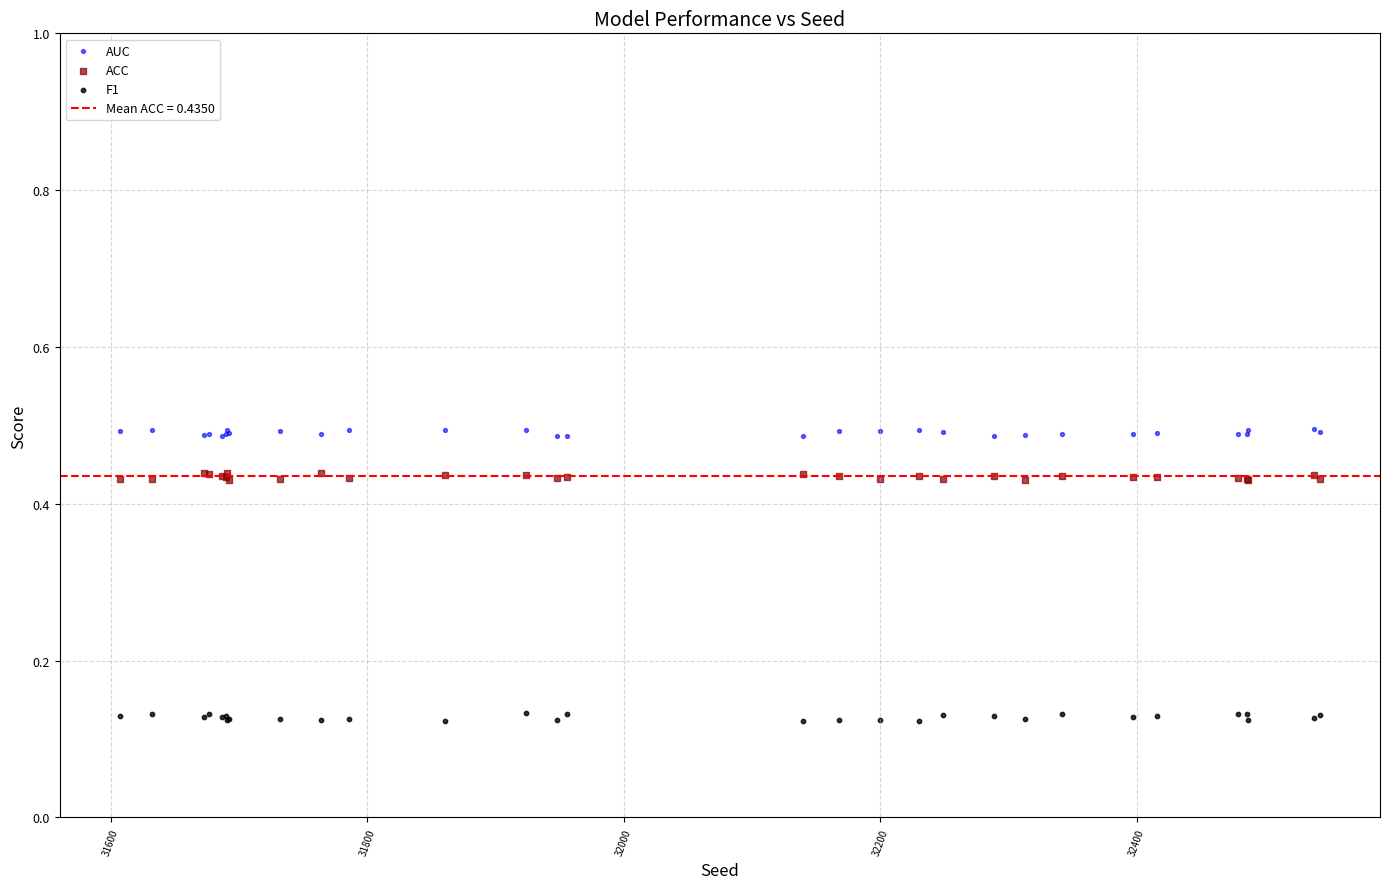

What is the X range (max minus min) for the scatter plot?

936.0